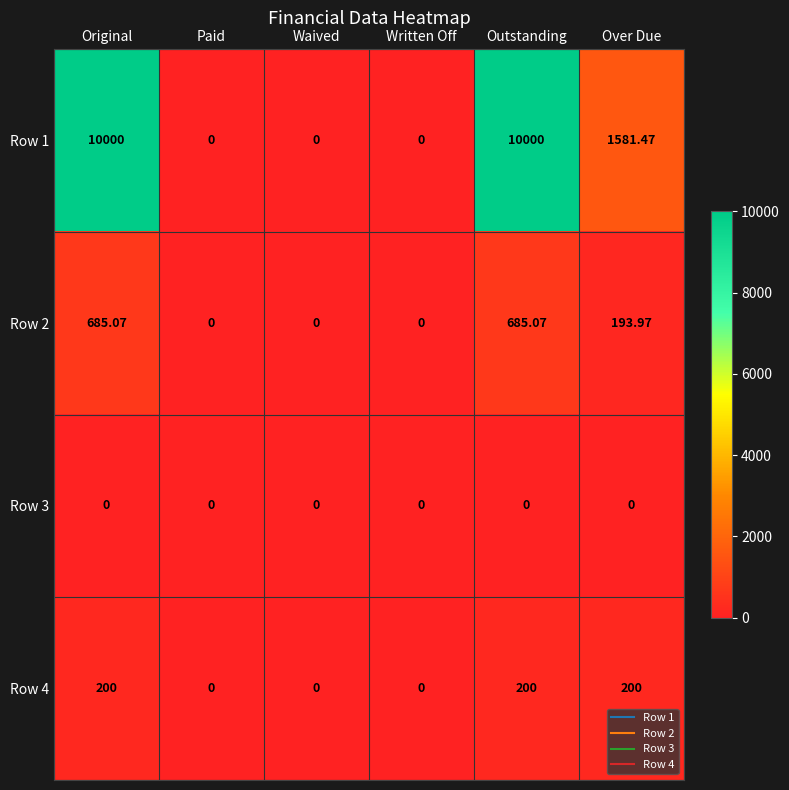

Is the value of Row 1 at Over Due greater than the value of Row 2 at Written Off?

Yes